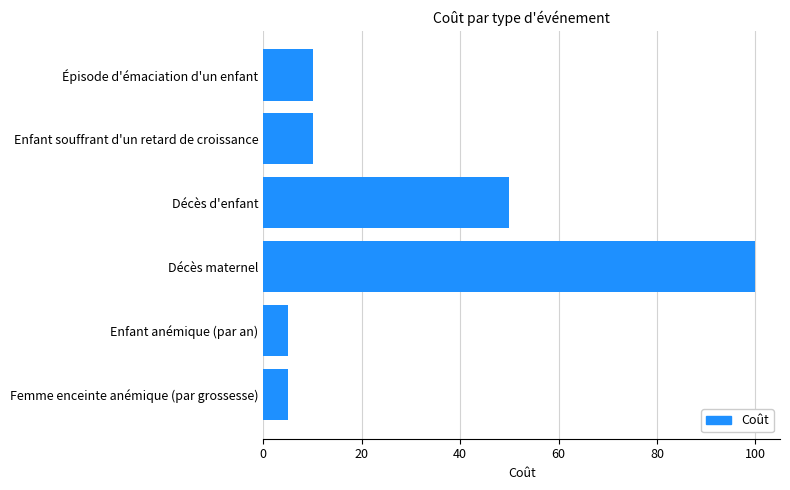

Which category has the highest value across all series?

Décès maternel